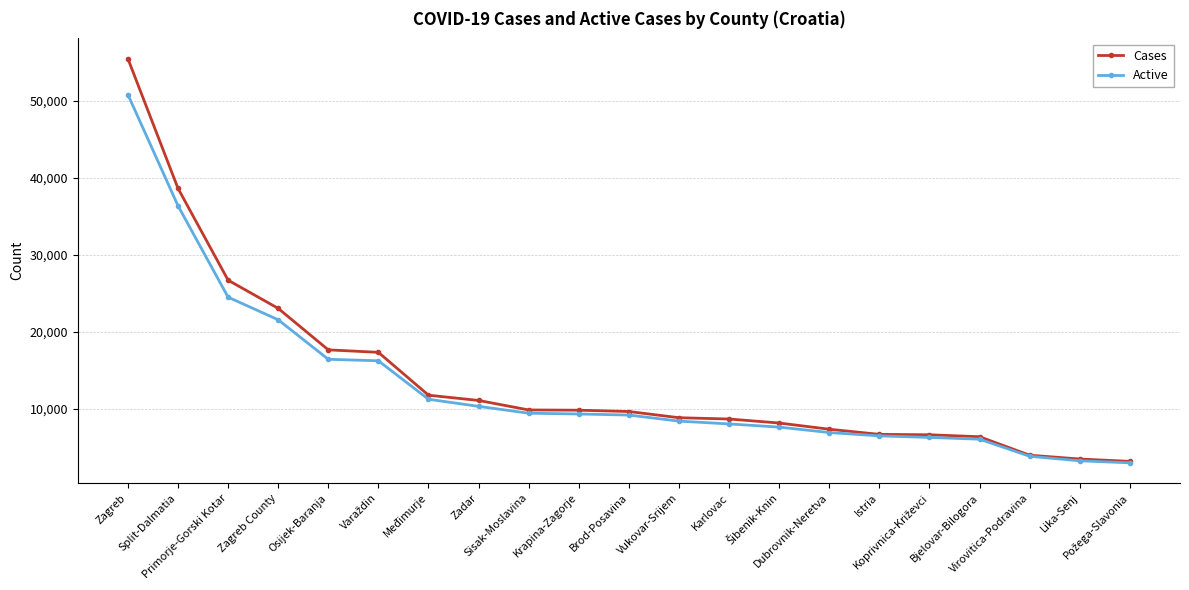

What is the highest value of the Cases series?

55513